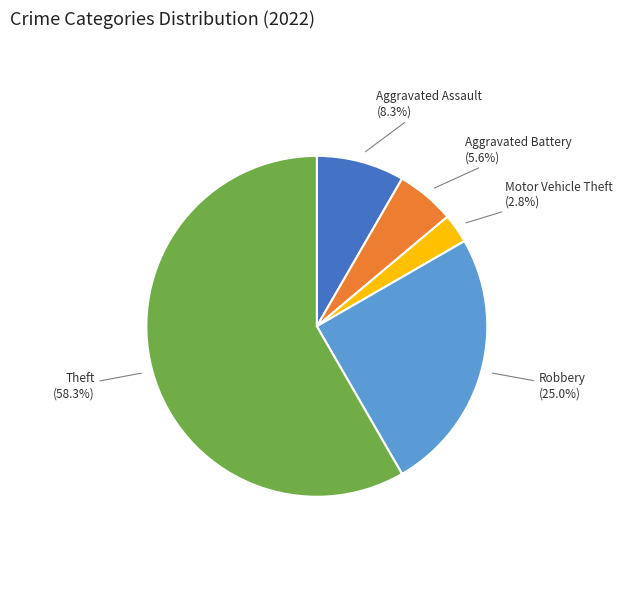

How many segments does this pie chart have?

5